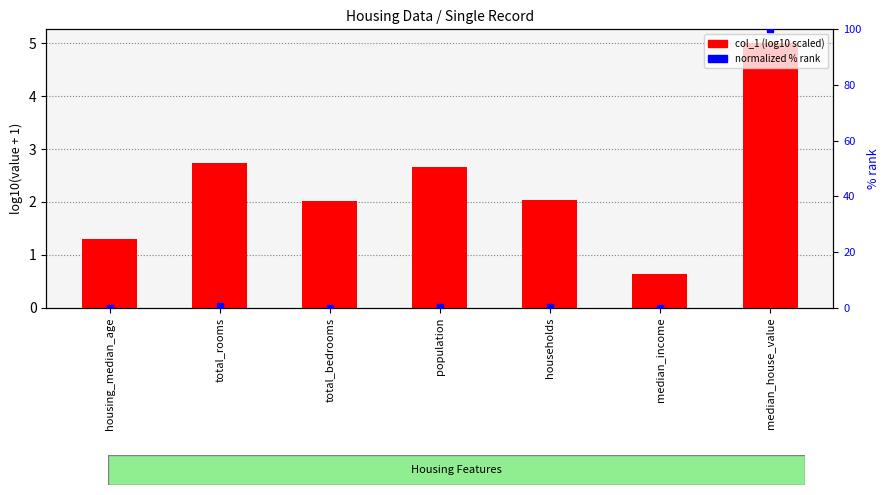

What is the total value across all series at total_bedrooms?

2.1